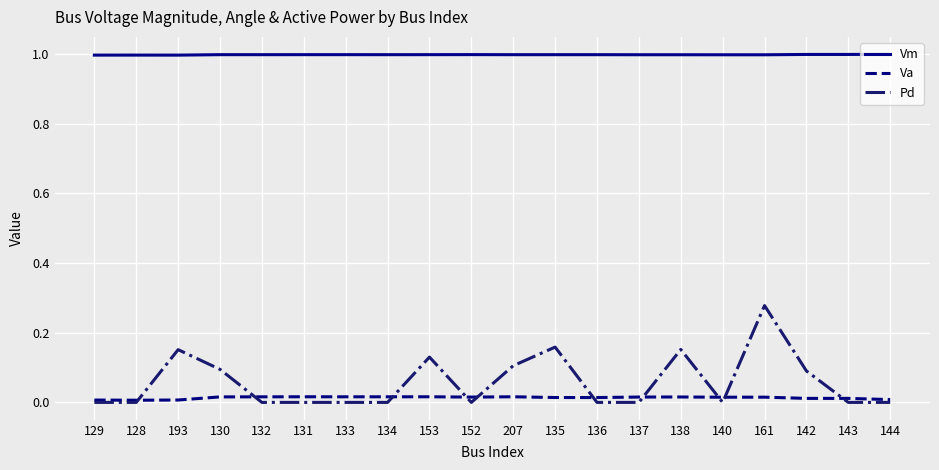

True or false: Vm has a value of 1.0 at 144.

True